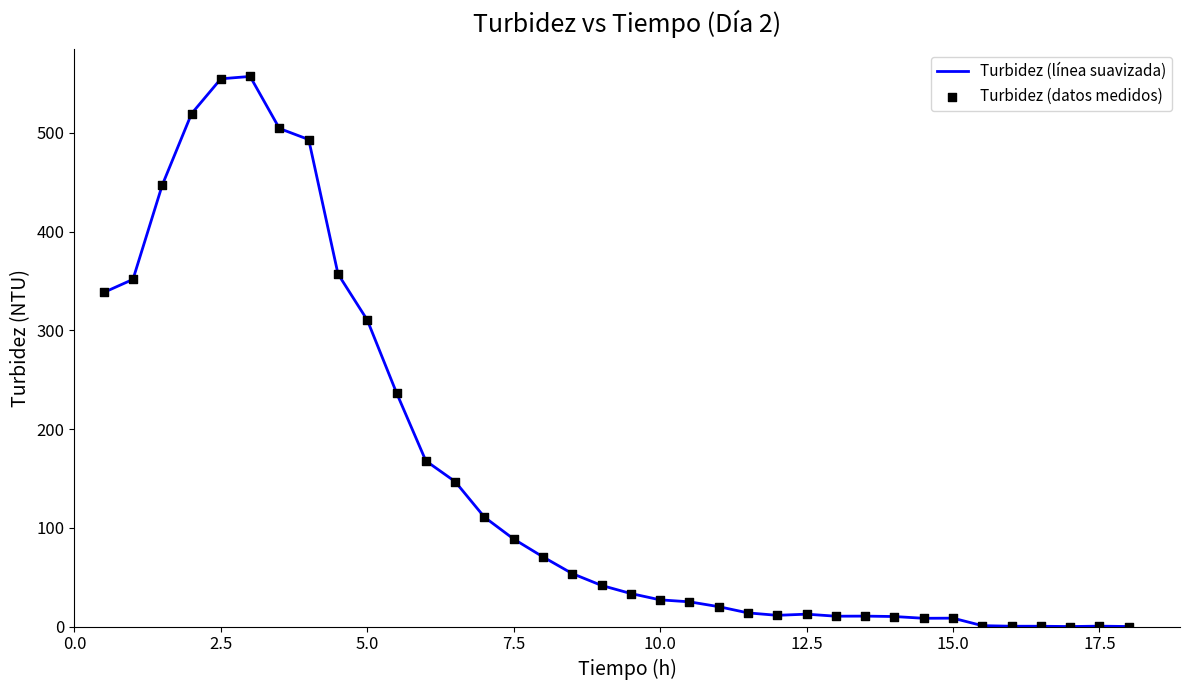

What is the greatest value displayed?

557.1